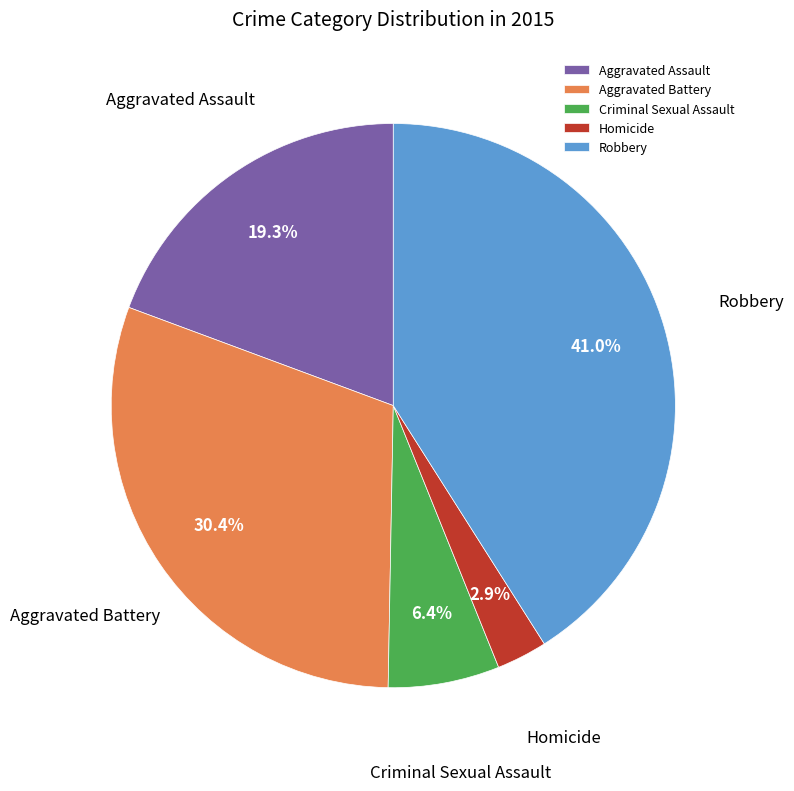

What percentage is the Criminal Sexual Assault slice, to the nearest percent?

6%